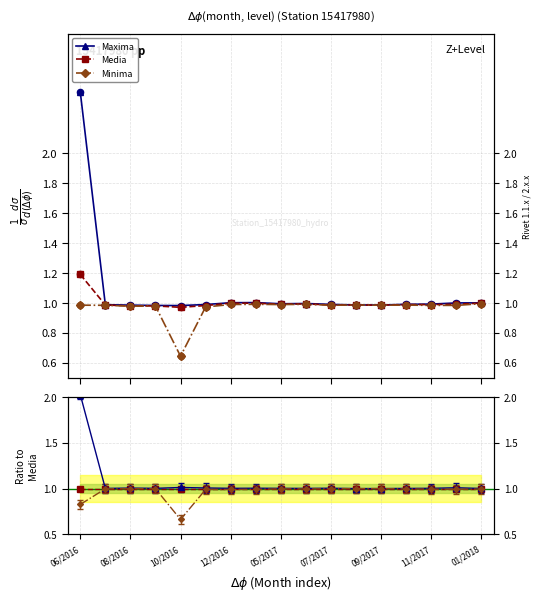

Which series has the largest total across all categories?

Maxima